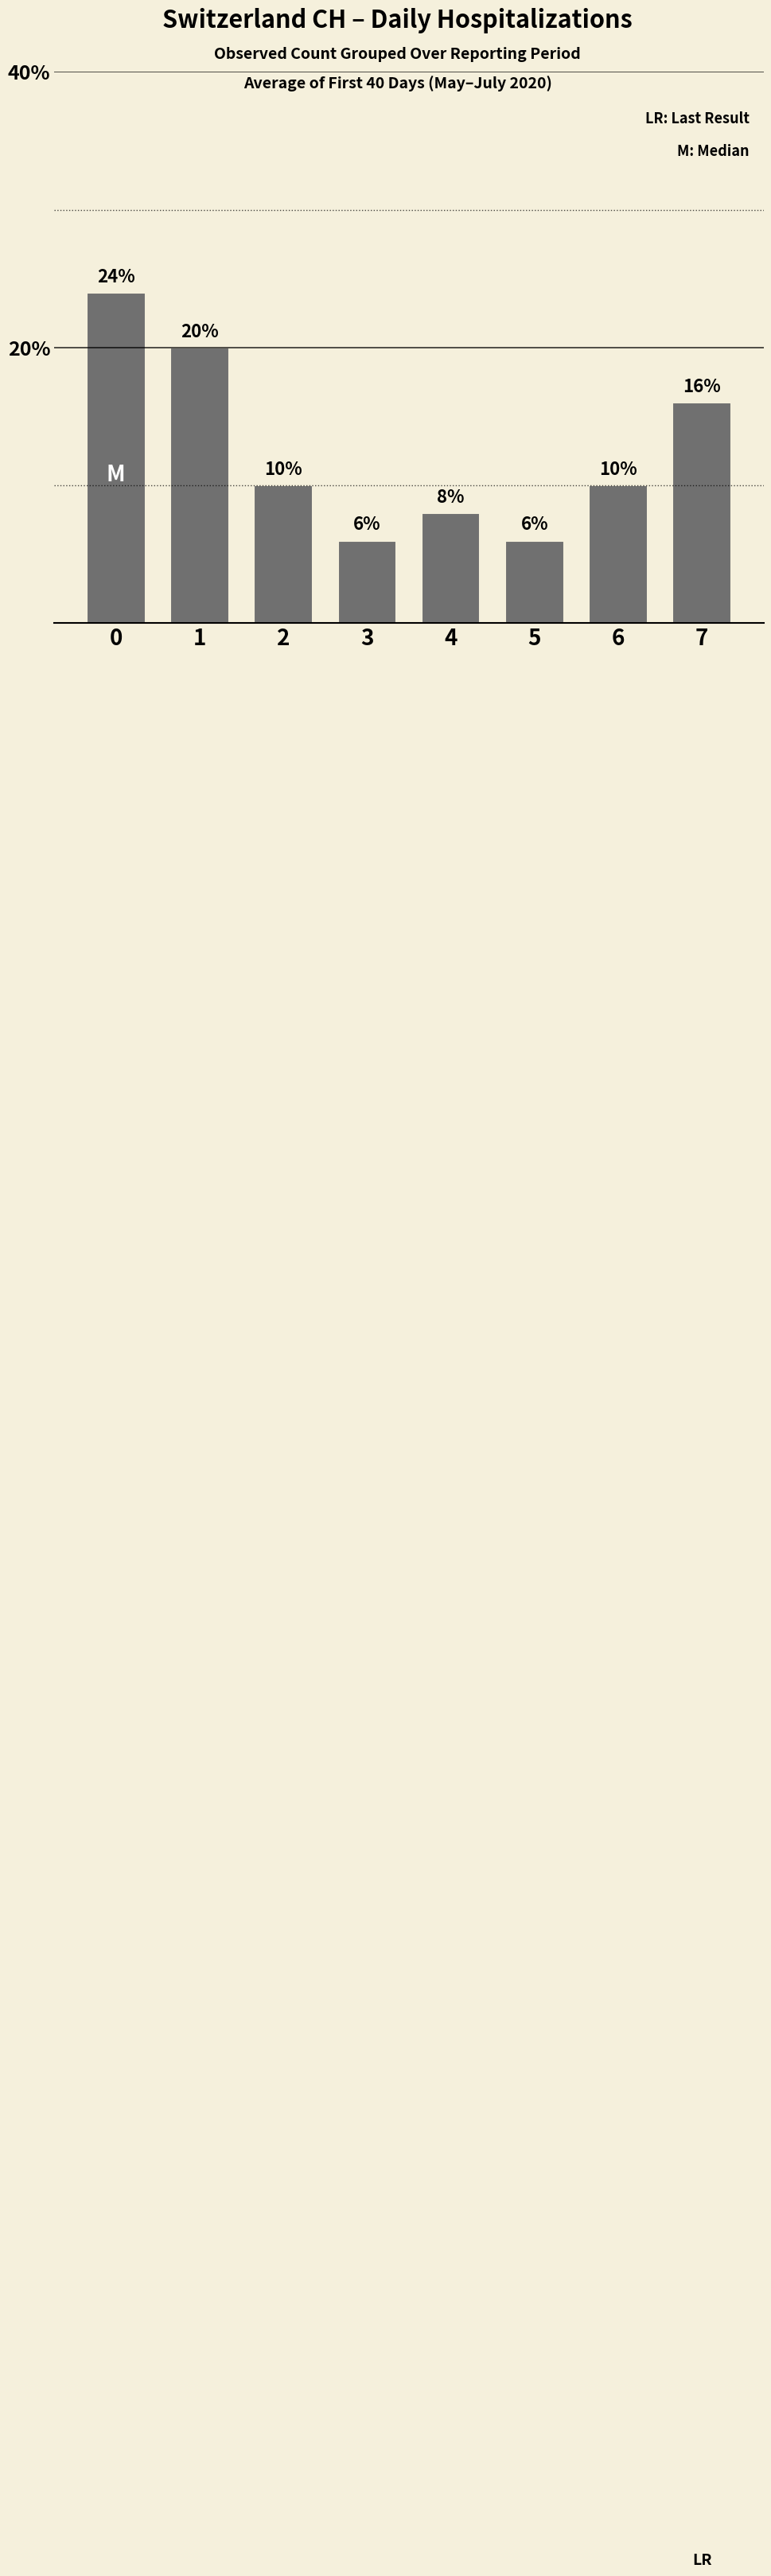

What is the value of the 4th bar from the left?

6